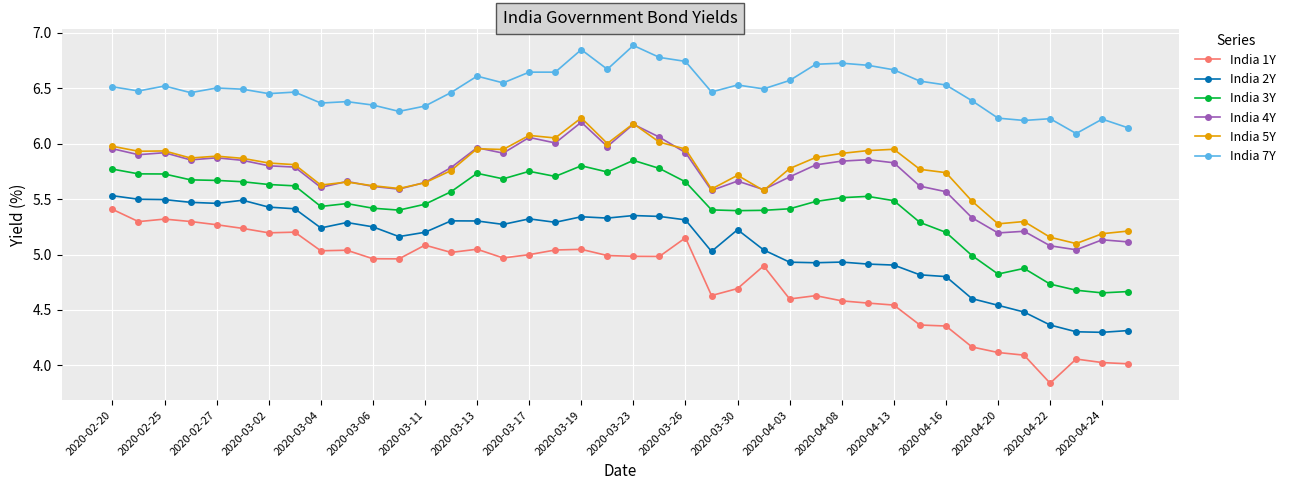

Does the chart have visible grid lines?

Yes